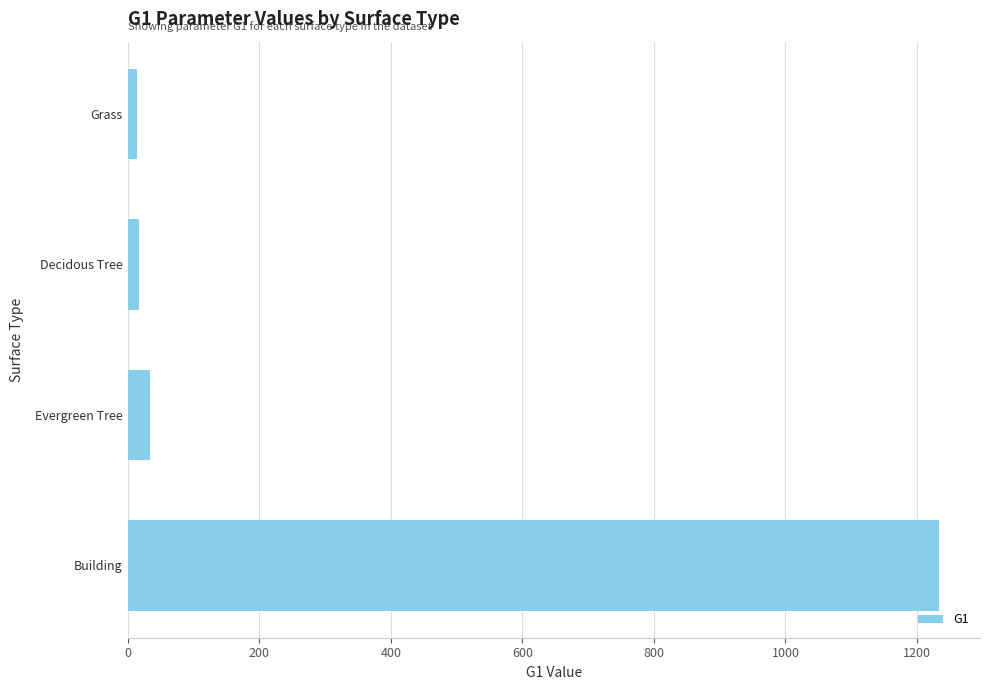

How many bars are there in total?

4